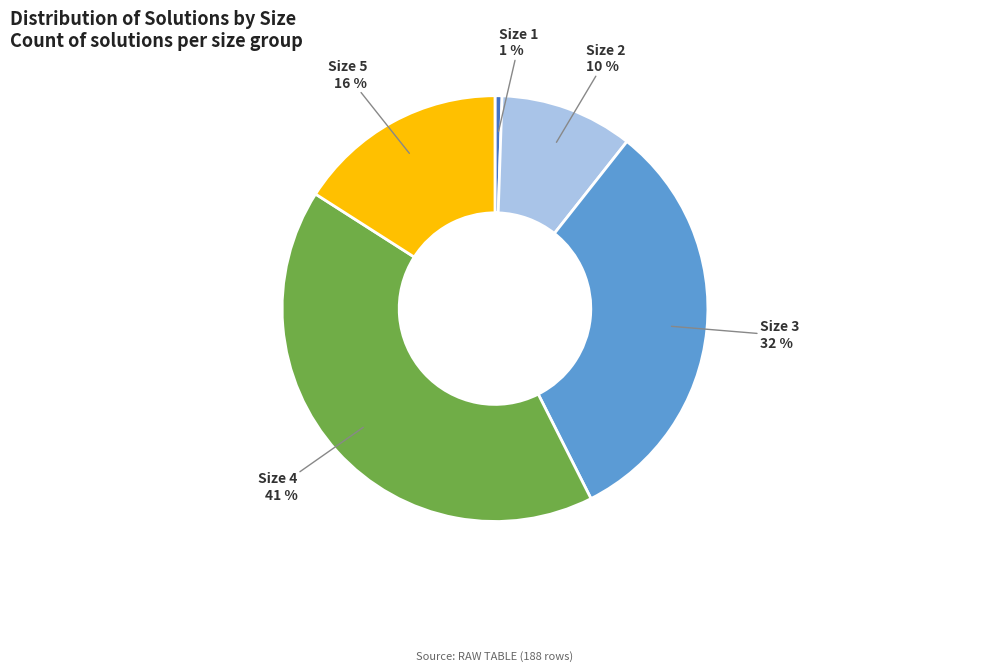

The Size 4 slice represents 41% of the pie. True or false?

True